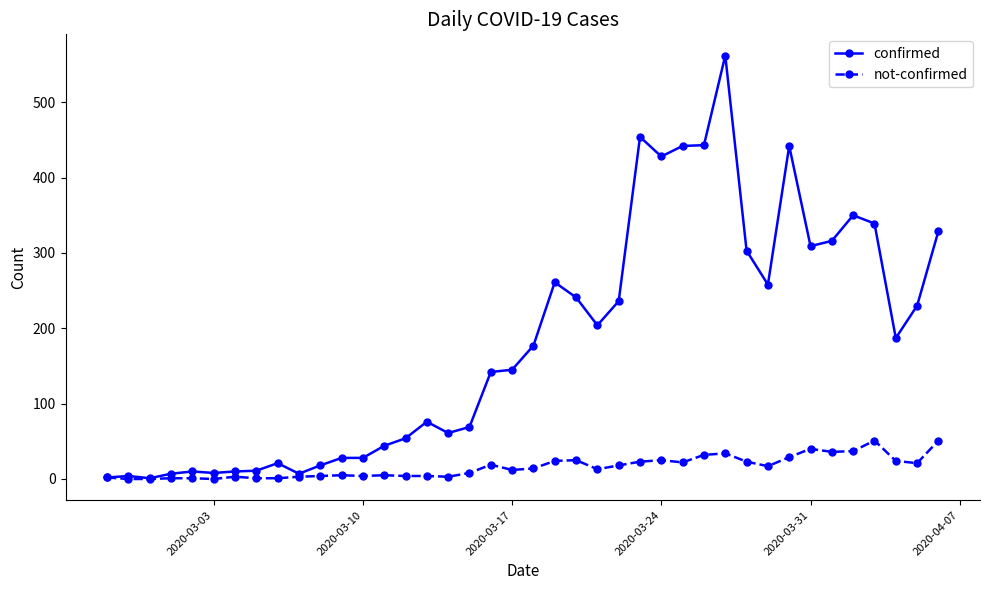

List the series in order of their overall mean, lowest first.

not-confirmed, confirmed